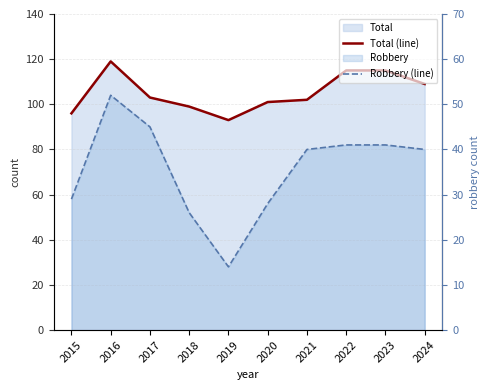

Between 2020 and 2021, which is larger?

2021